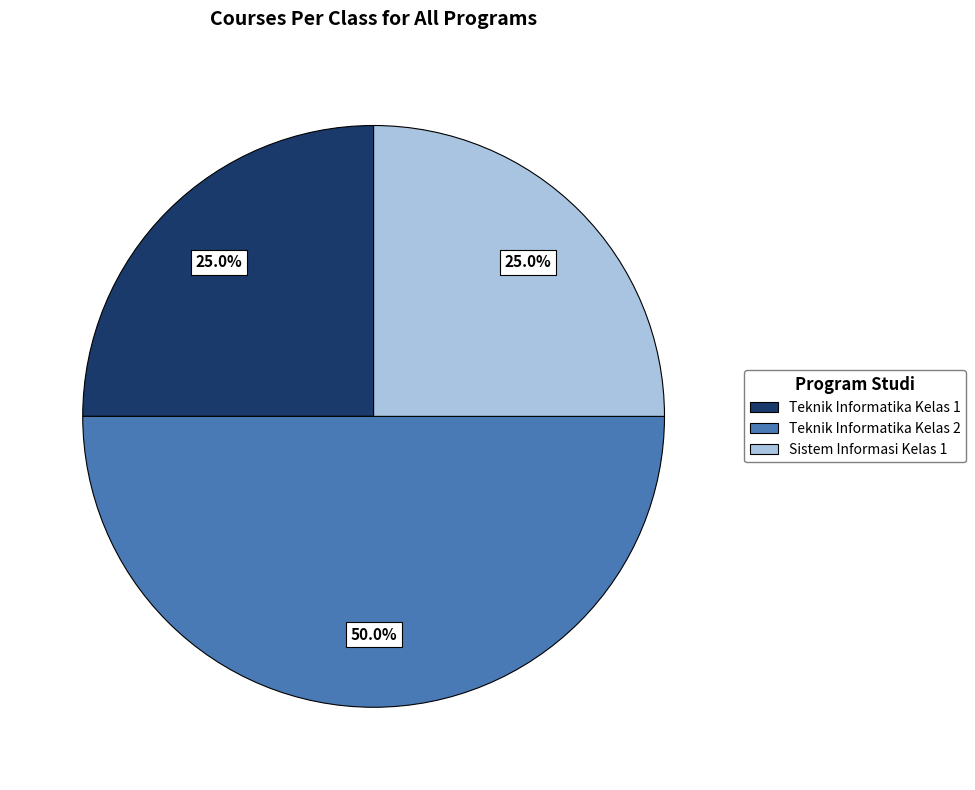

How many segments does this pie chart have?

3